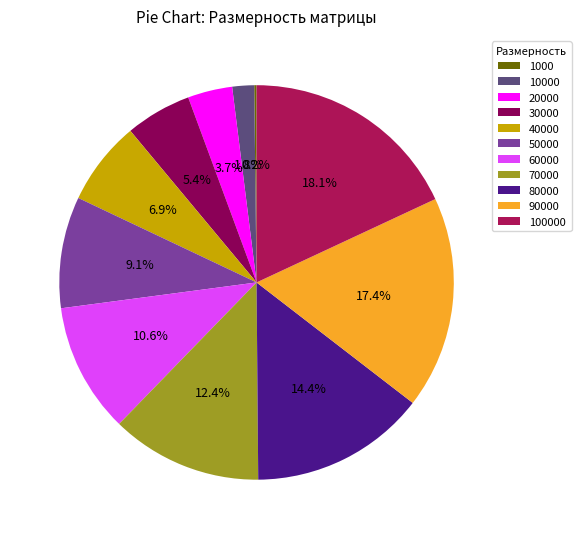

To the nearest percent, what is the difference between the largest and smallest slice percentages?

18%